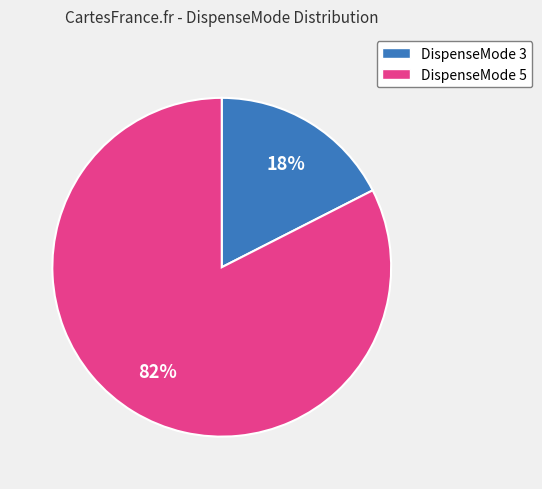

Count the number of slices in the pie.

2